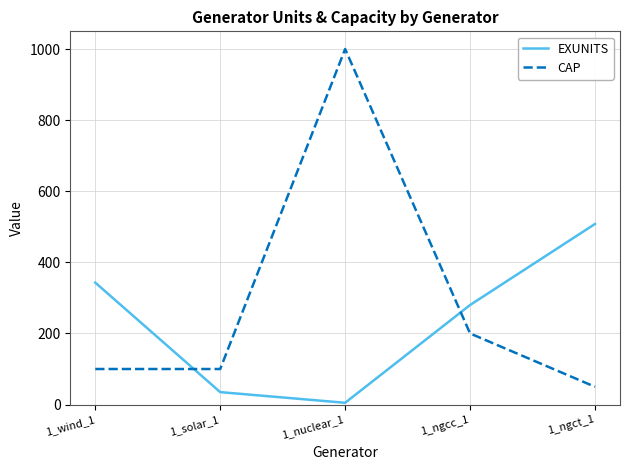

Between which two adjacent categories do CAP and EXUNITS first intersect?

1_wind_1 and 1_solar_1